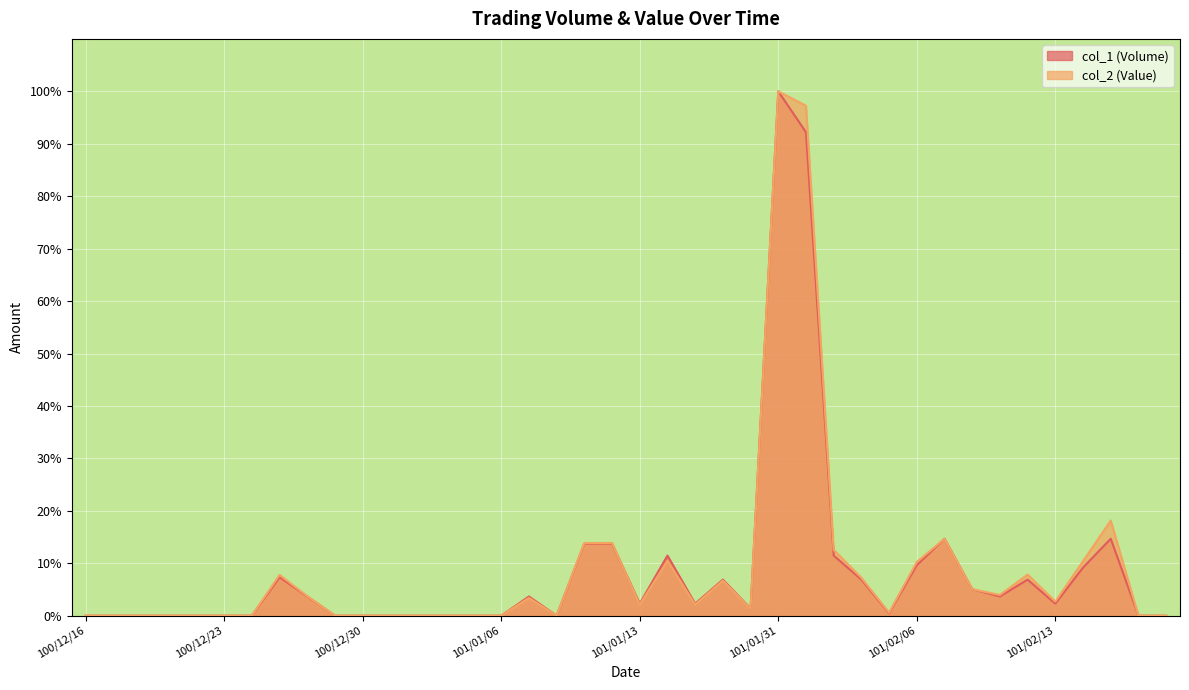

What are all the series names shown in the legend?

col_1 (Volume), col_2 (Value)